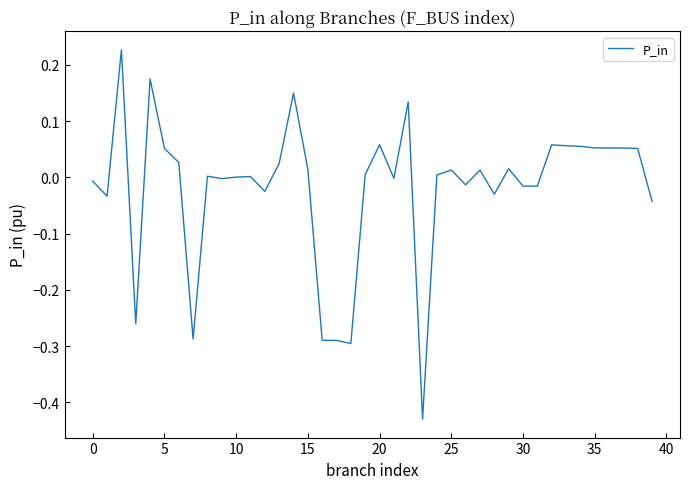

How many distinct data groups are displayed?

1